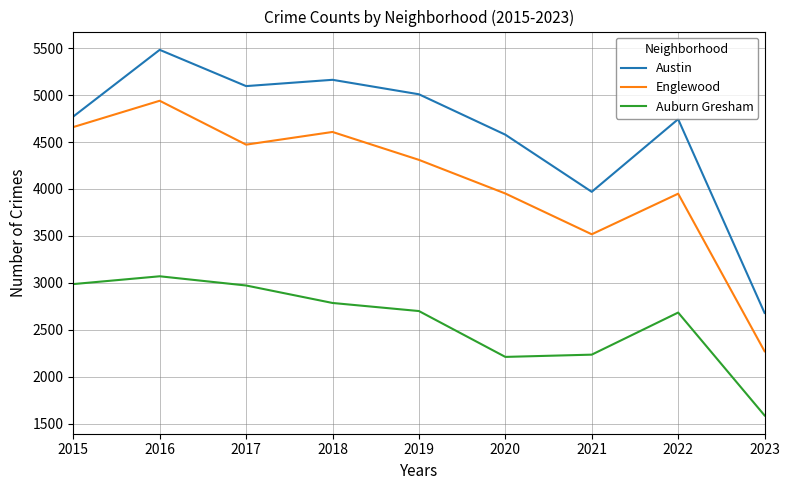

True or false: Auburn Gresham and Austin cross at least once.

False